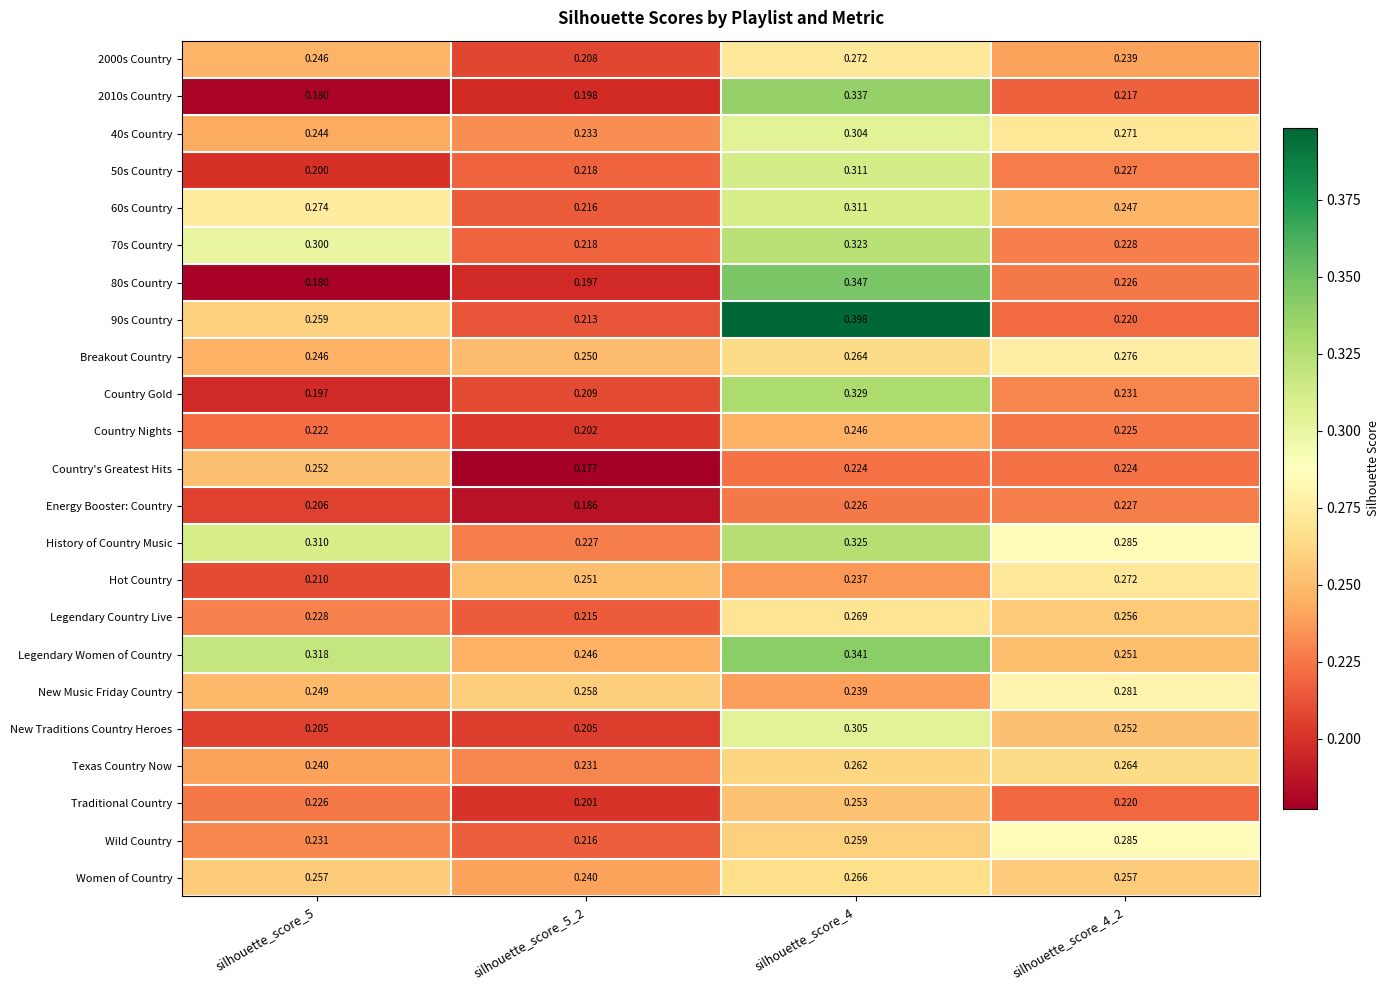

Which series has the largest total across all categories?

Legendary Women of Country